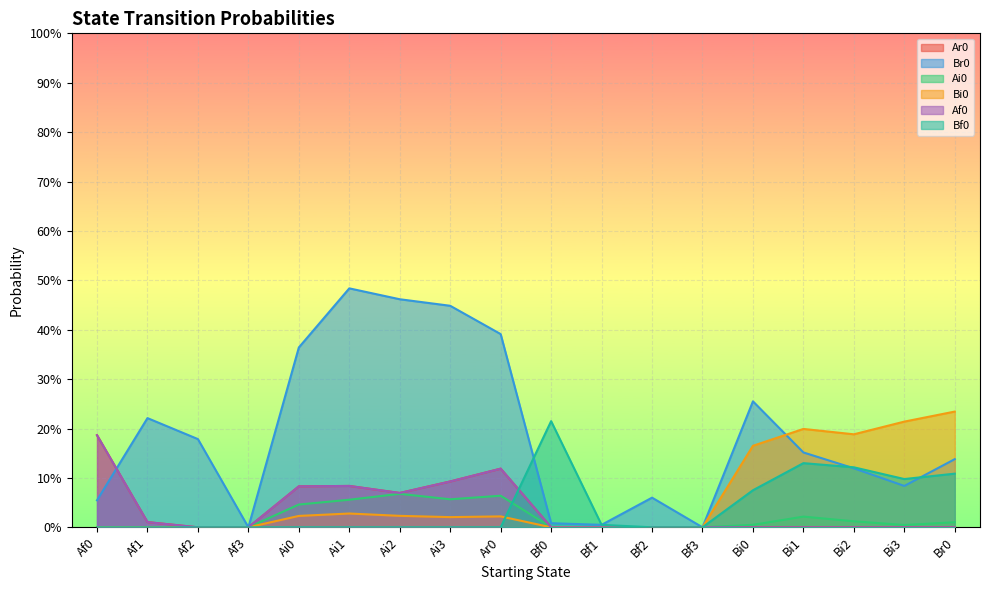

What is the greatest value displayed?

0.5